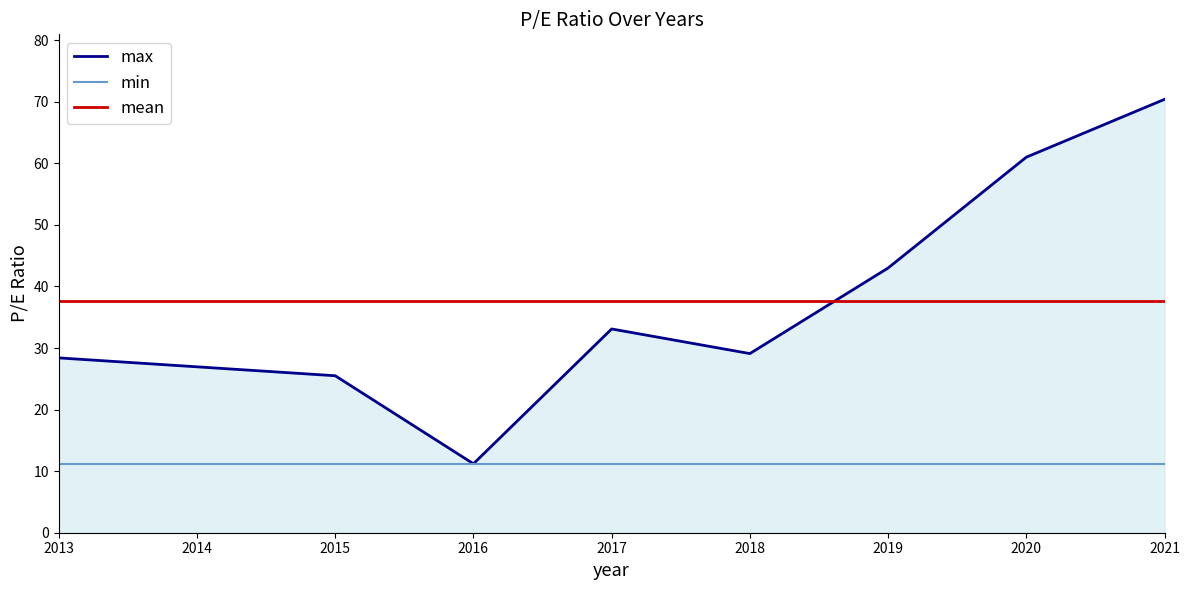

Read the min value at 2016.

11.2